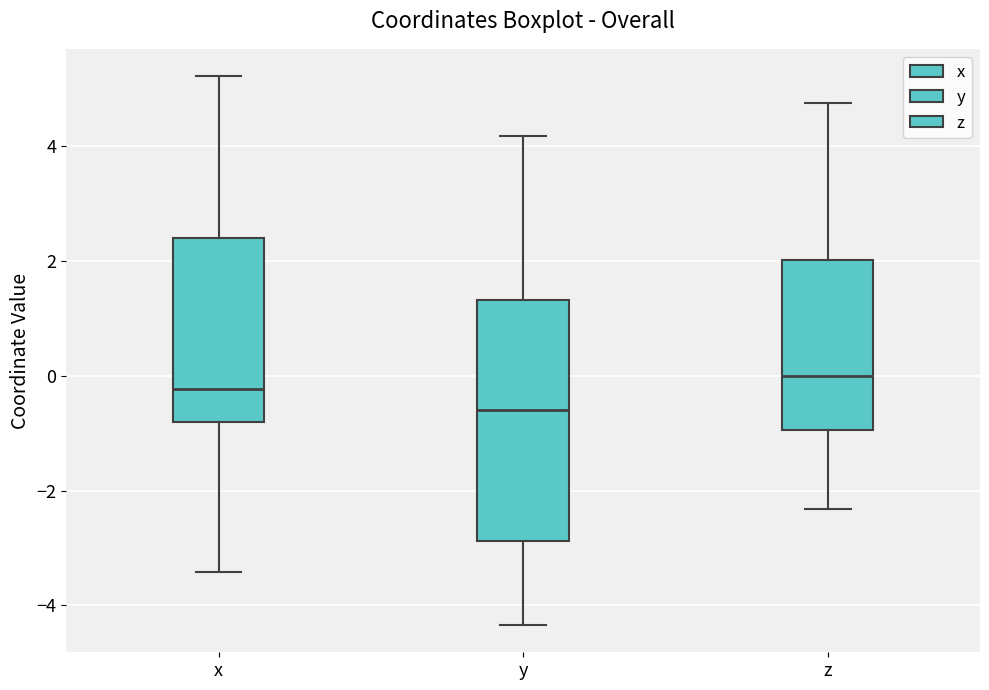

Reading left to right, transcribe this box plot: for each box, give where its median line is, the range the box spans, and where its two whiskers end, as read against the y-axis. The values are not printed on the chart, so give them approximately, as read against the axis.

x: median -0.2, box -0.8 to 2.4, whiskers -3.4 to 5.2
y: median -0.6, box -2.8 to 1.4, whiskers -4.4 to 4.2
z: median 0.0, box -1.0 to 2.0, whiskers -2.4 to 4.8